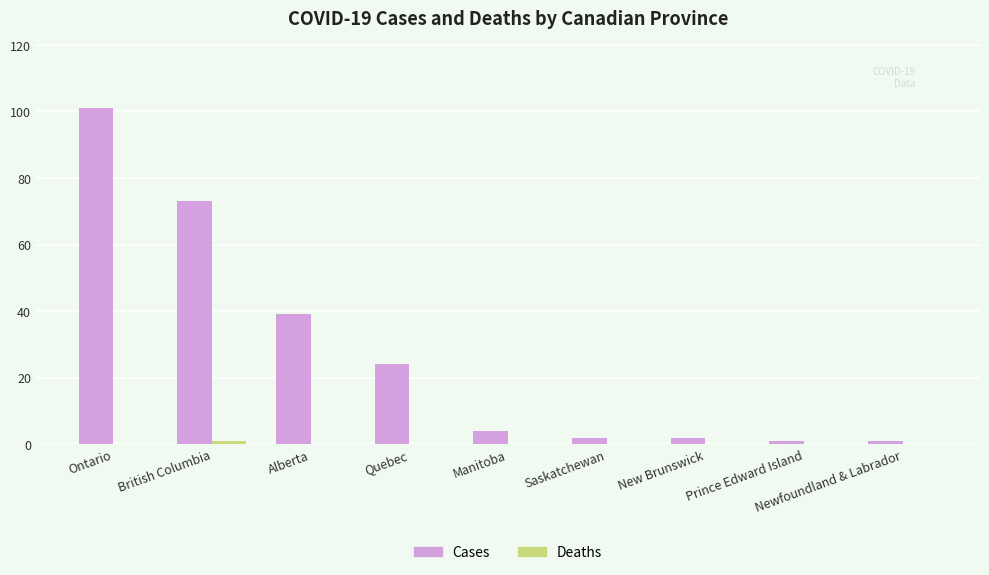

What is the maximum value shown in the chart?

101